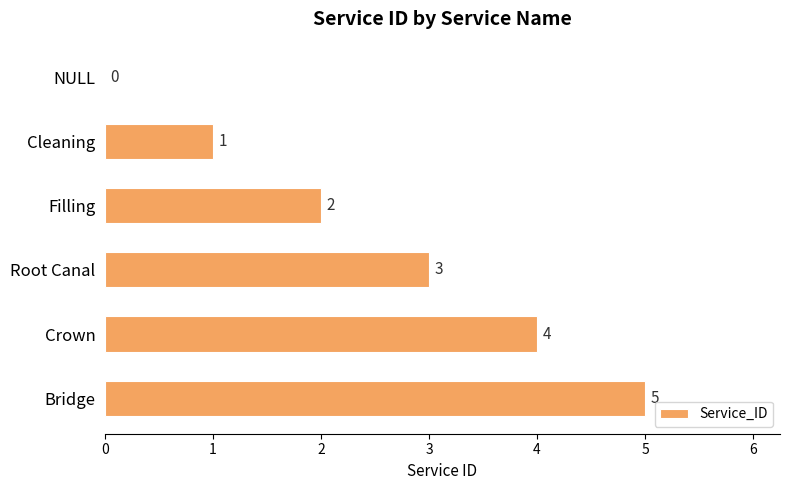

What is the sum of all values?

15